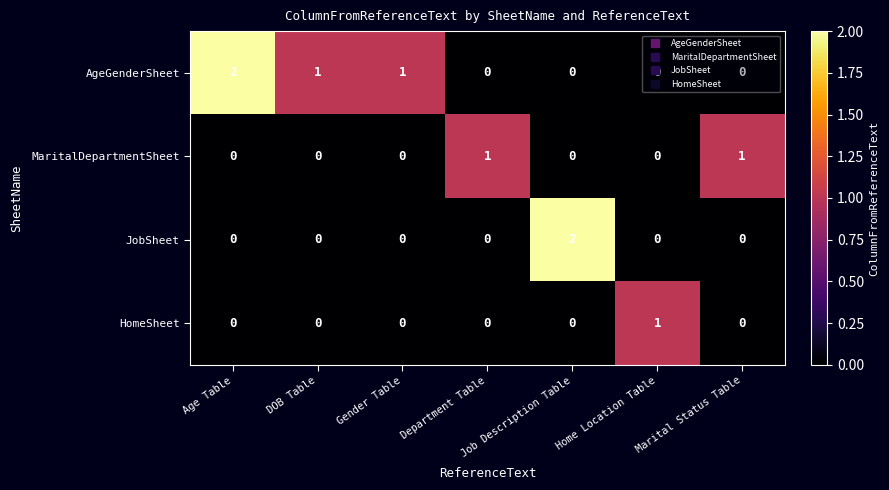

What is the total value across all series at Age Table?

2